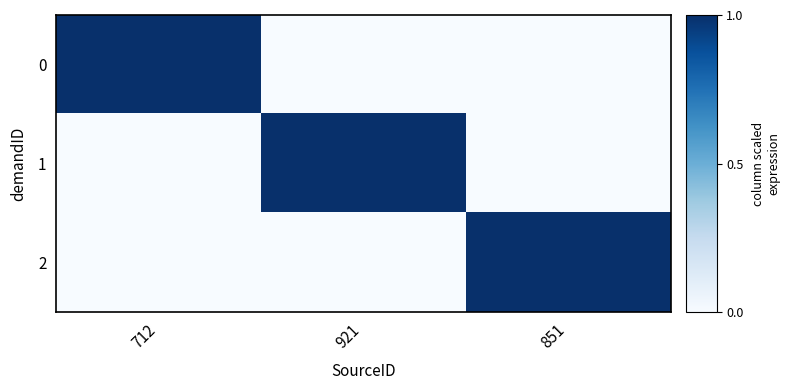

Reading left to right, transcribe all the data shown in this chart.

0: 712=1	921=0	851=0
1: 712=0	921=1	851=0
2: 712=0	921=0	851=1